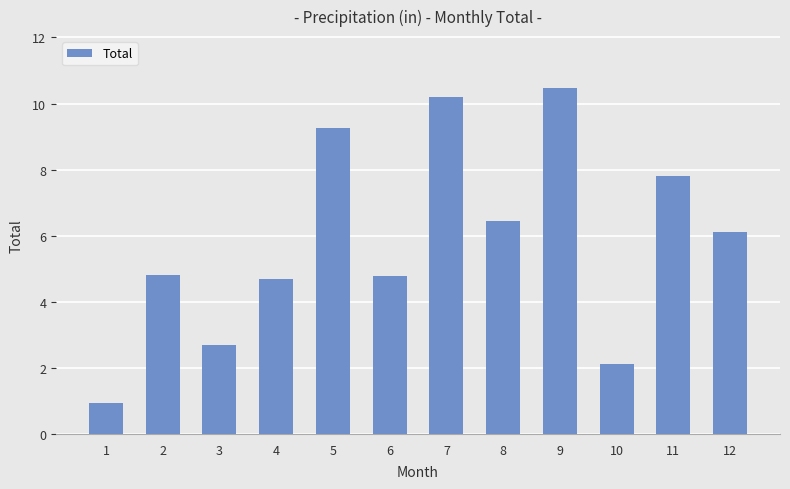

Which category has the highest value across all series?

9